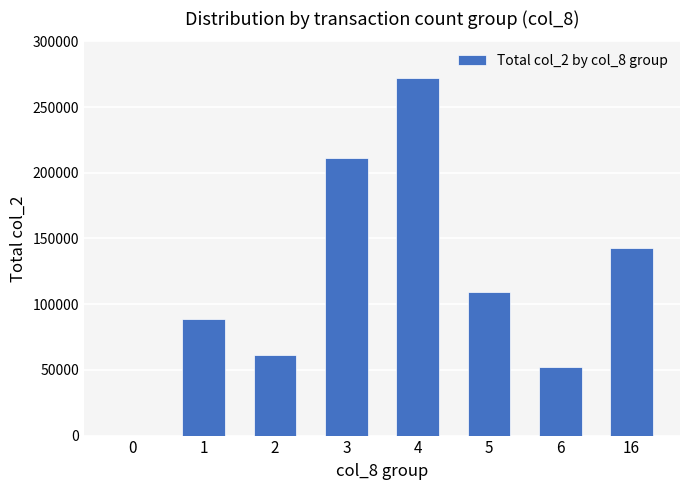

Reading left to right, transcribe all the data shown in this chart.

0=0	1=88570	2=61600	3=211460	4=272400	5=109200	6=52510	16=142400